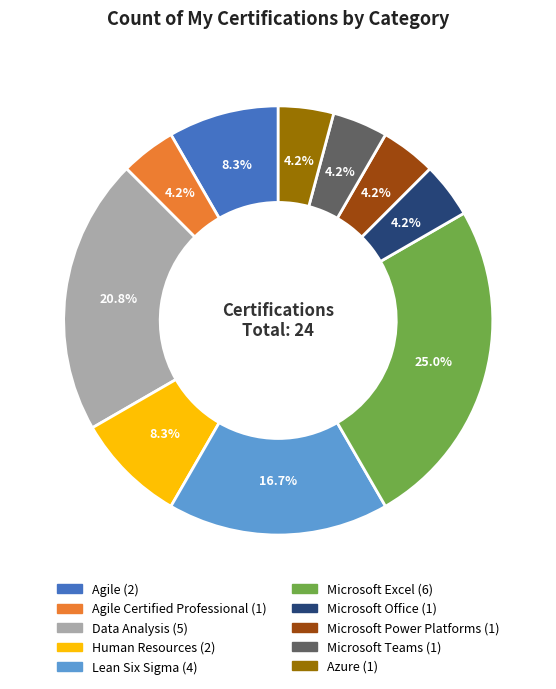

Is there a majority slice in this chart?

No